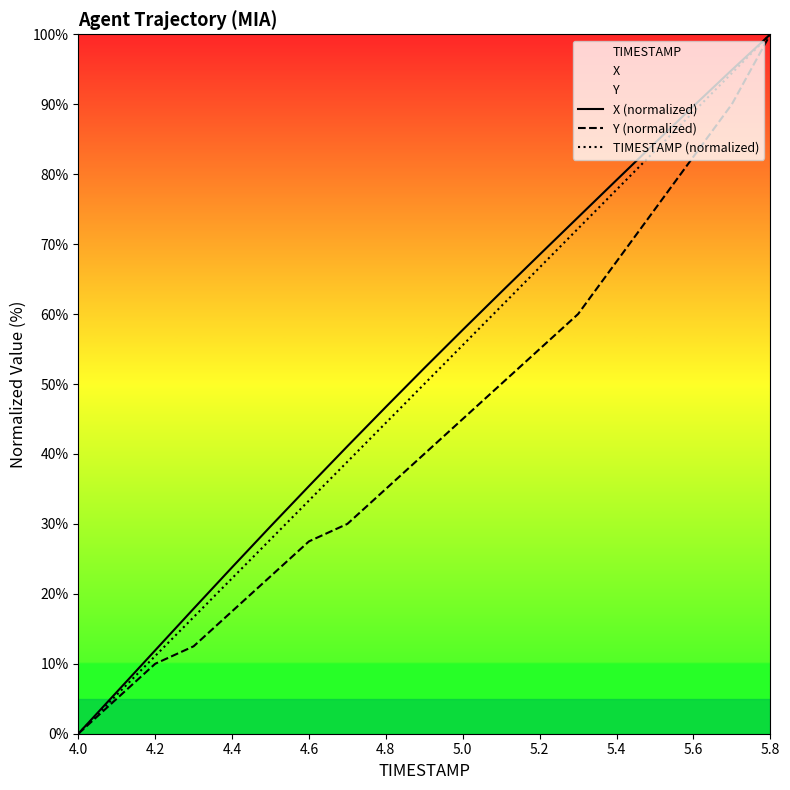

What is the maximum value for X (normalized)?

100.0